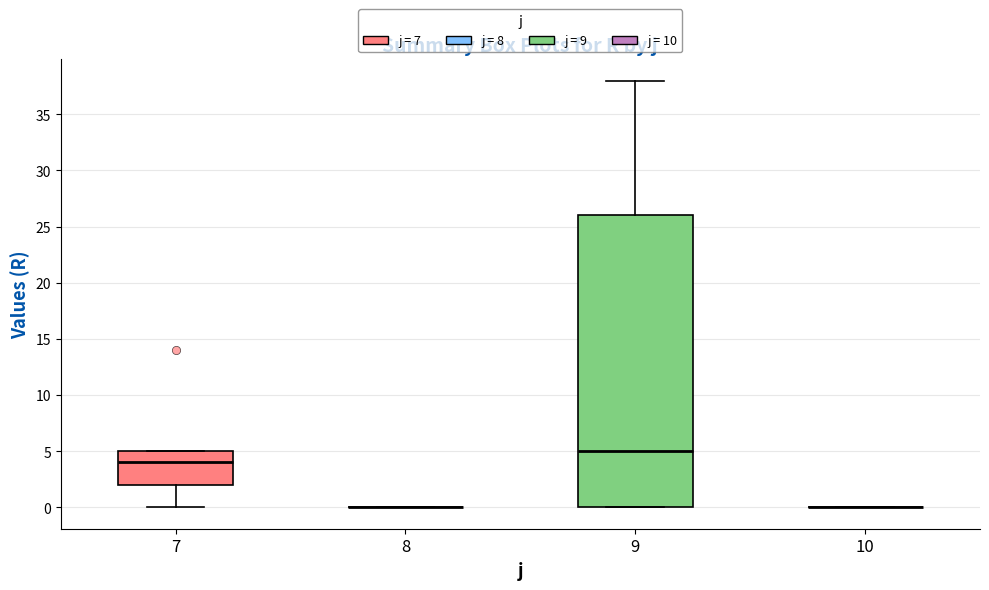

Reading left to right, transcribe this box plot: for each box, give where its median line is, the range the box spans, and where its two whiskers end, as read against the y-axis. The values are not printed on the chart, so give them approximately, as read against the axis.

7: median 4, box 2 to 5, whiskers 0 to 5
8: box collapsed to a line at 0, whiskers 0 to 0
9: median 5, box 0 to 26, whiskers 0 to 38
10: box collapsed to a line at 0, whiskers 0 to 0